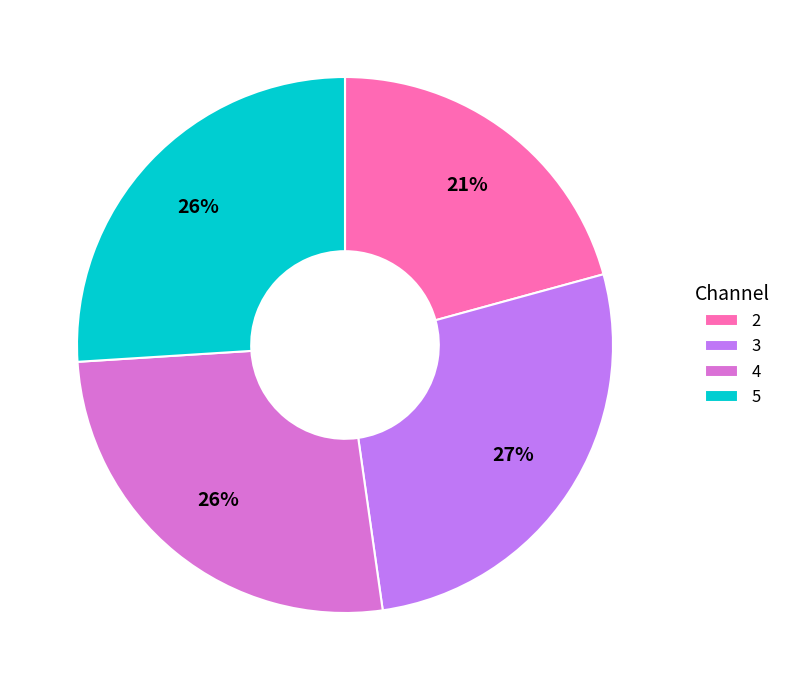

How many segments does this pie chart have?

4